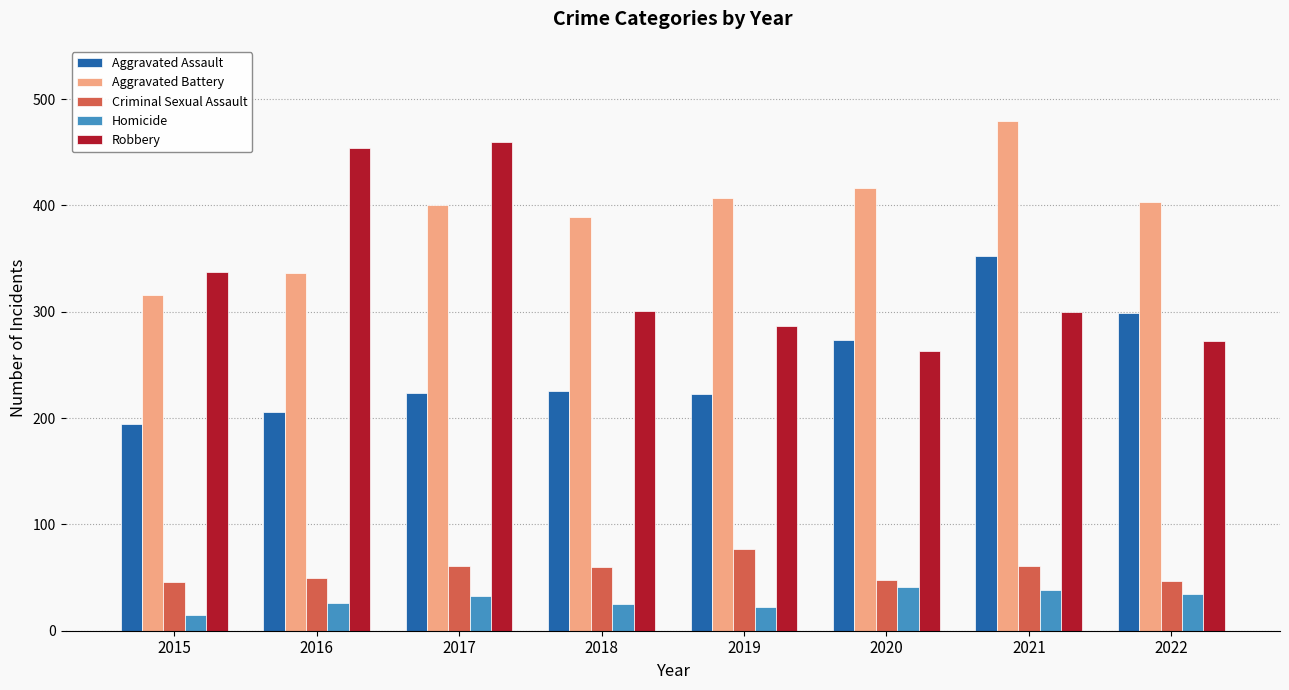

The value of Aggravated Battery at 2022 is 403. True or false?

True